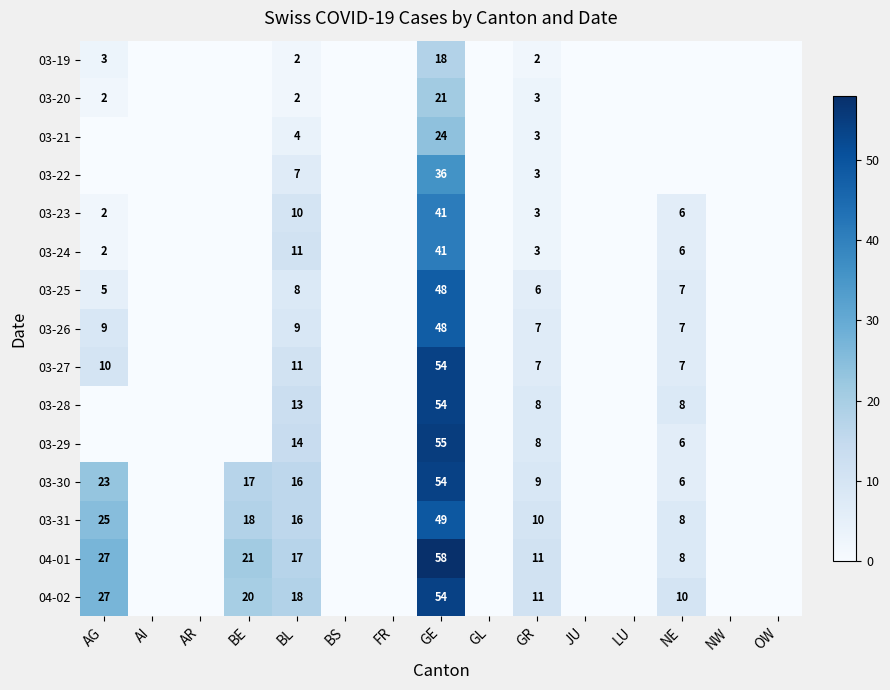

Is it true that 03-29 equals 6 at NE?

True